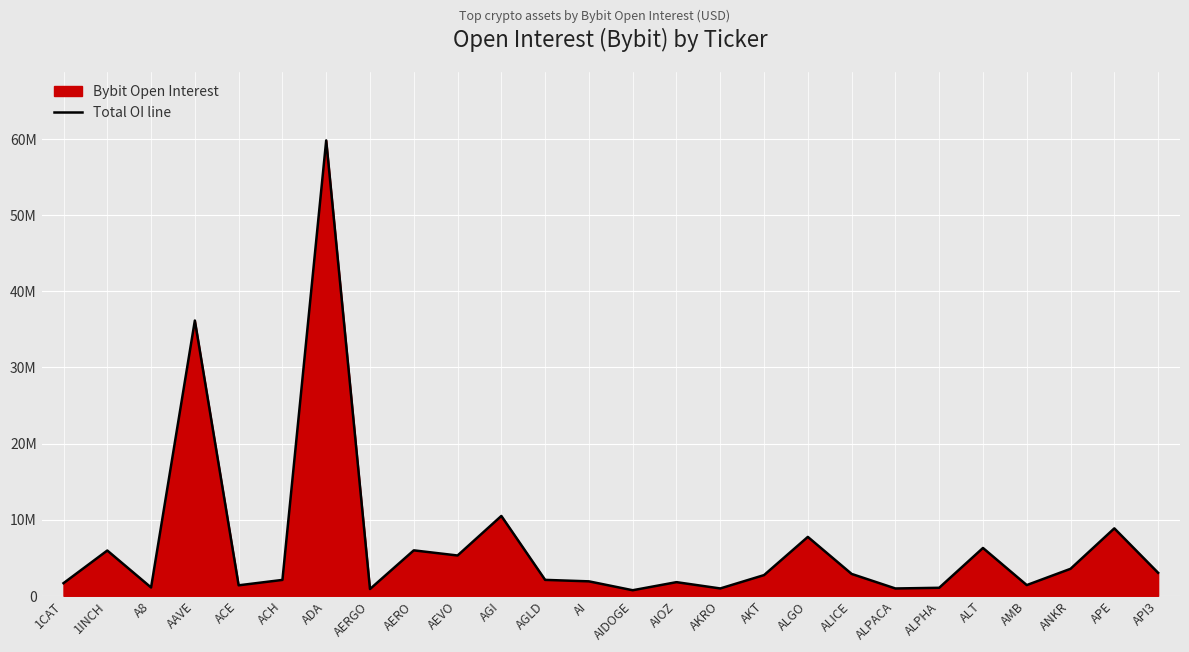

How many interior local valleys (lower than both neighbors) does the data have?

8